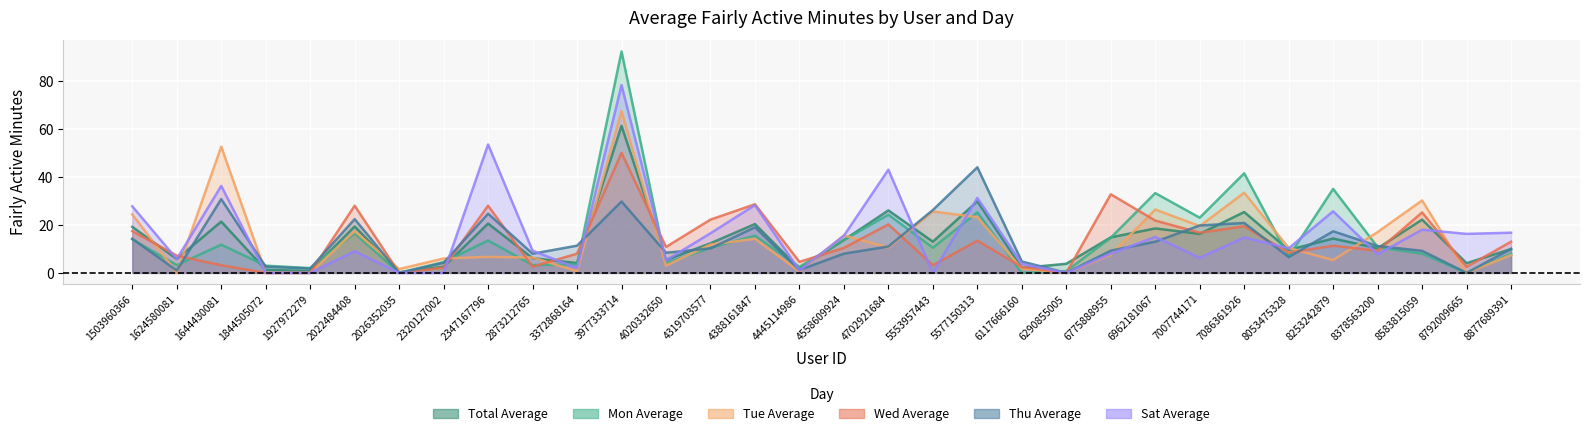

The value of Wed Average at 4020332650 is 6.3. True or false?

False